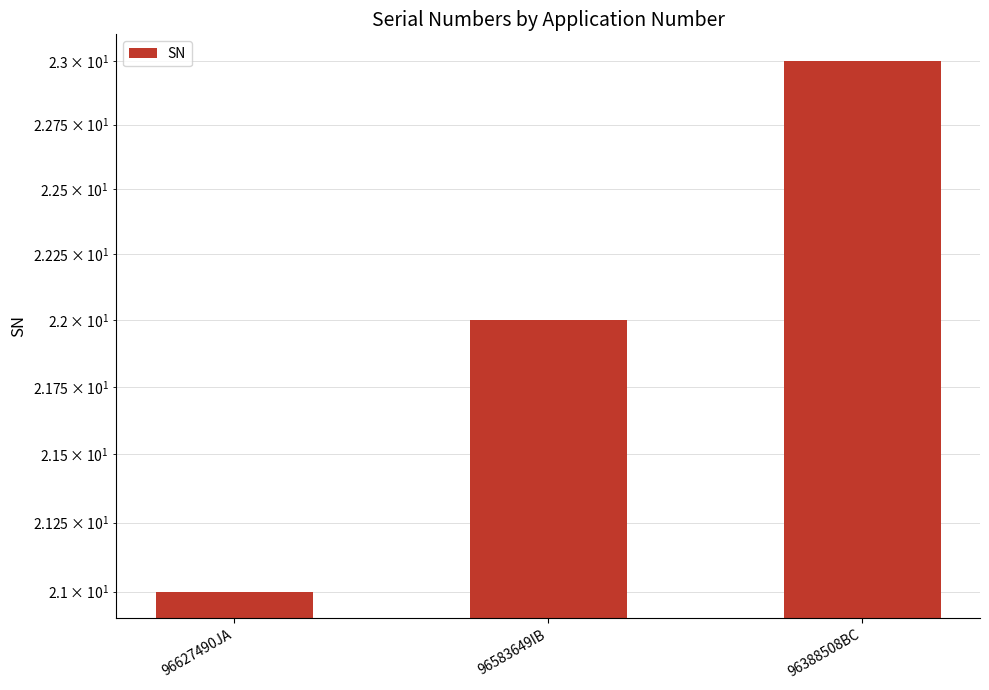

What is the value of the 3rd bar from the left?

23